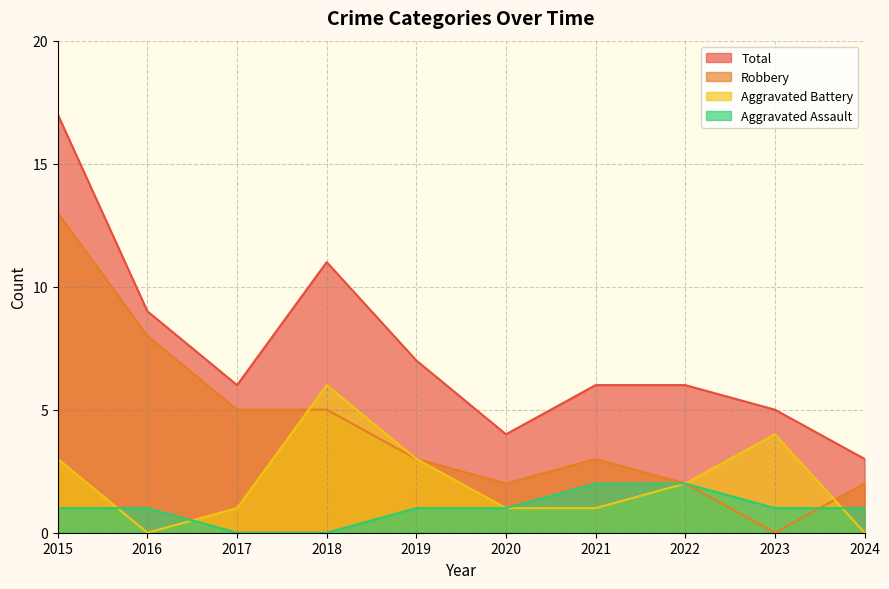

Reading left to right, list all the values displayed in this chart.

Aggravated Assault: 1	1	0	0	1	1	2	2	1	1
Aggravated Battery: 3	0	1	6	3	1	1	2	4	0
Robbery: 13	8	5	5	3	2	3	2	0	2
Total: 17	9	6	11	7	4	6	6	5	3